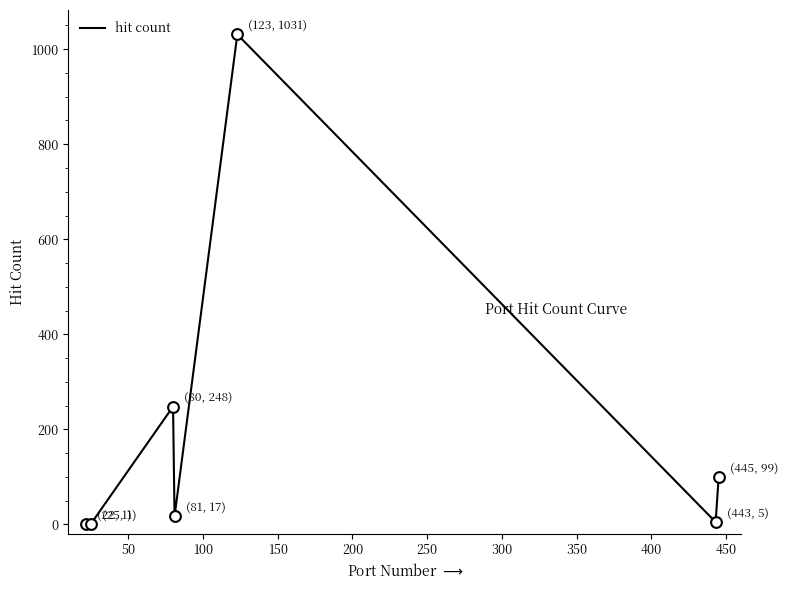

How many interior local peaks (higher than both neighbors) does the data have?

2